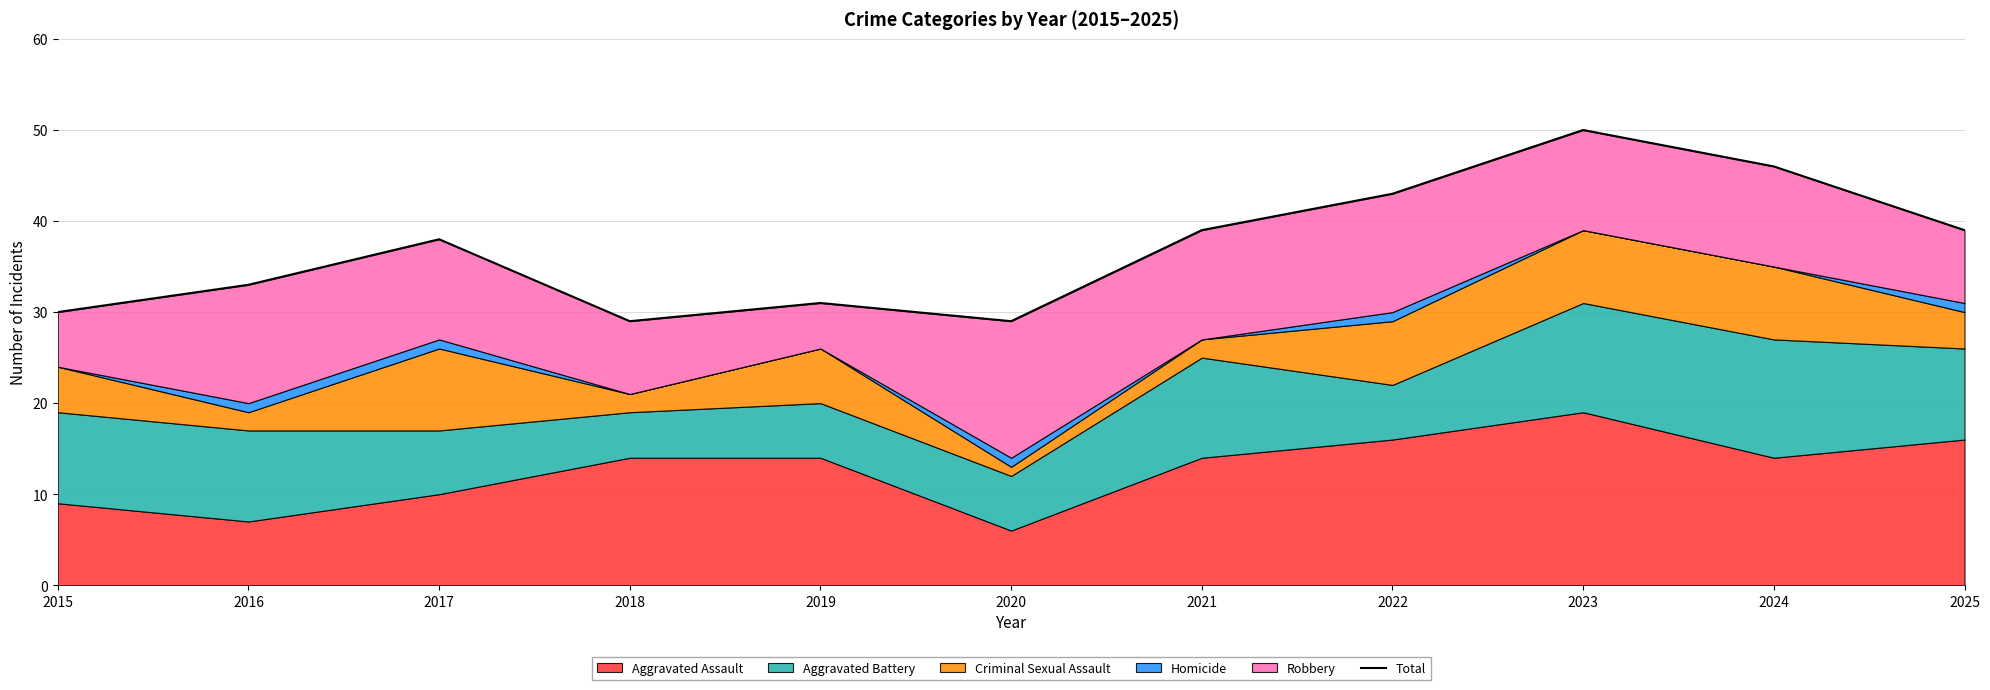

The chart shows a value of 31 at 2019. True or false?

True